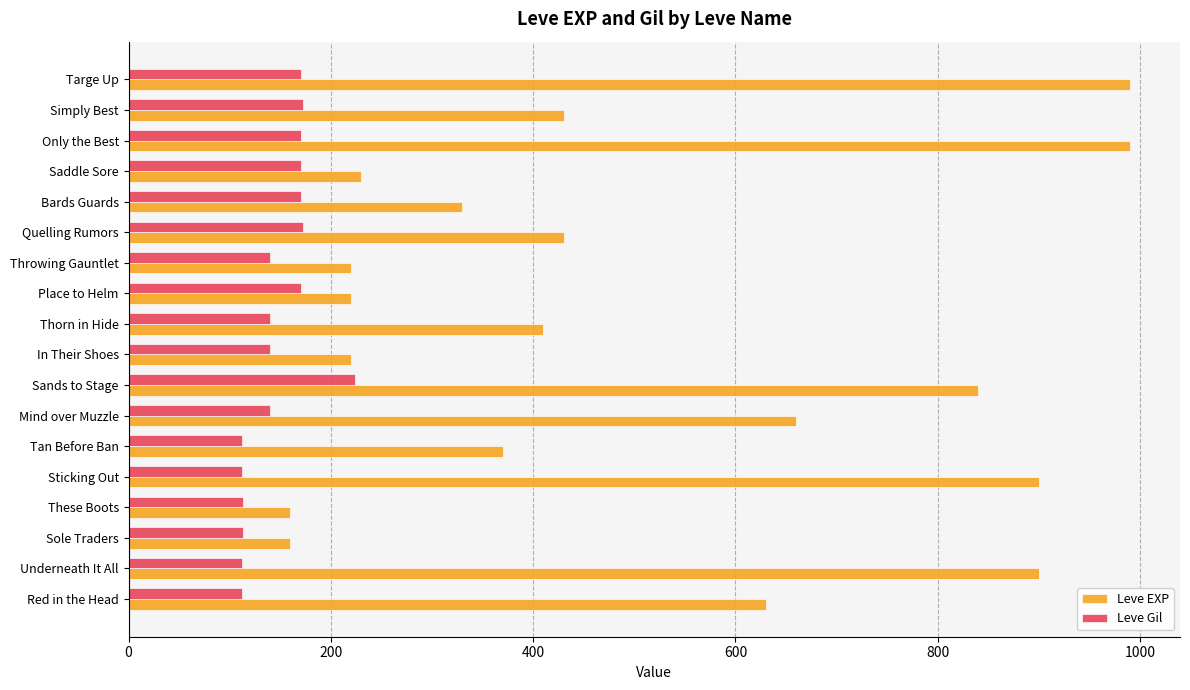

What is the difference between the maximum and minimum values in the Leve EXP series?

830